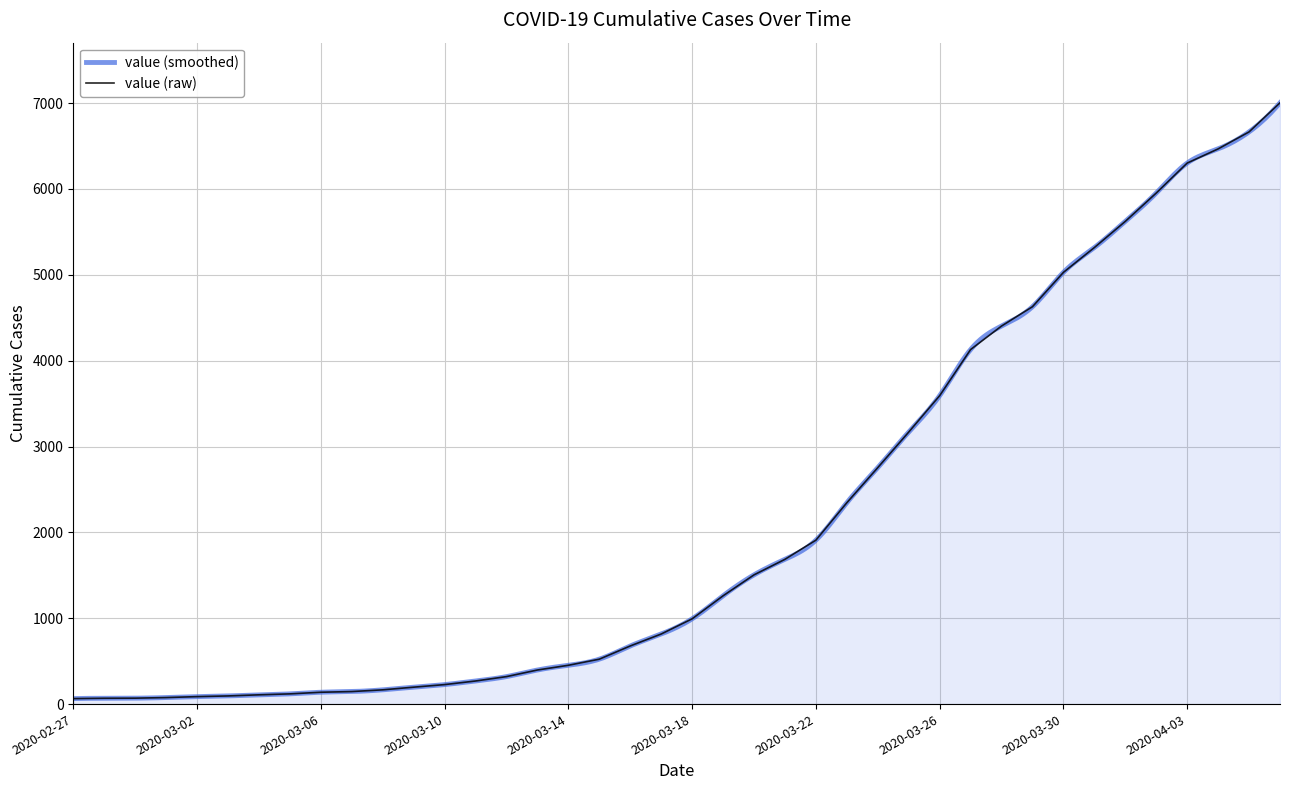

The chart shows a value of 166 at 2020-03-08. True or false?

True